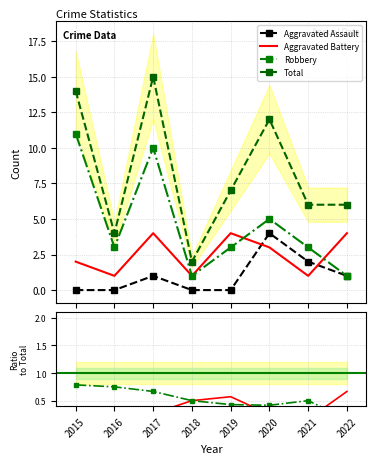

Which category has the highest value across all series?

2017